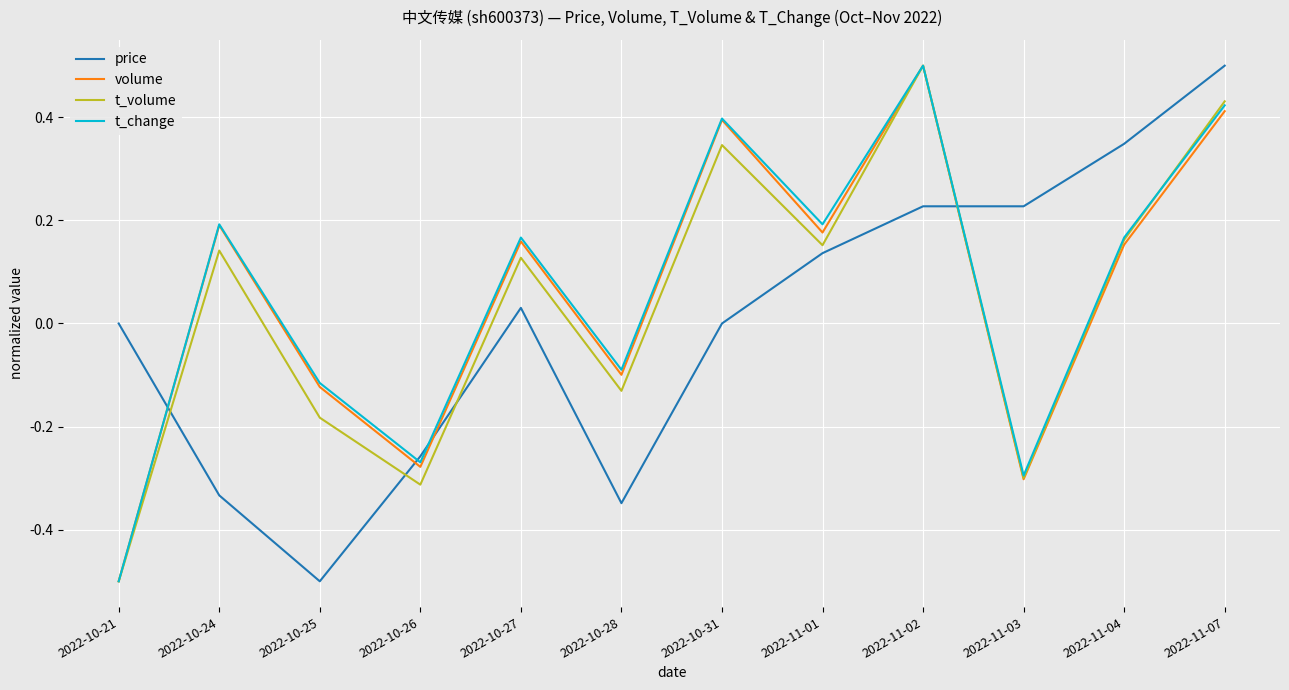

What are all the series names shown in the legend?

price, volume, t_volume, t_change